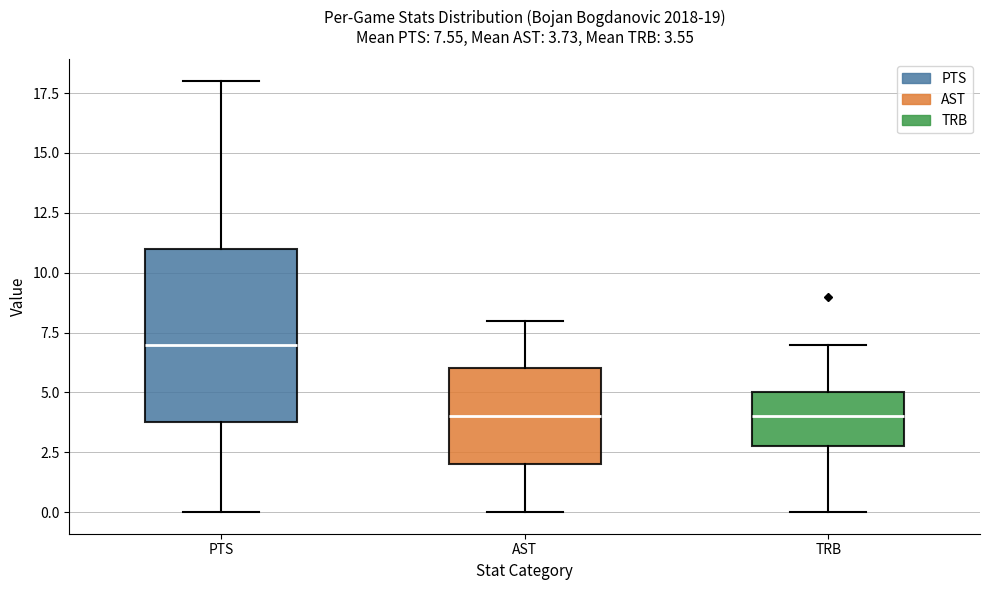

Comparing the boxes themselves (not the whiskers), which one is the tallest?

PTS